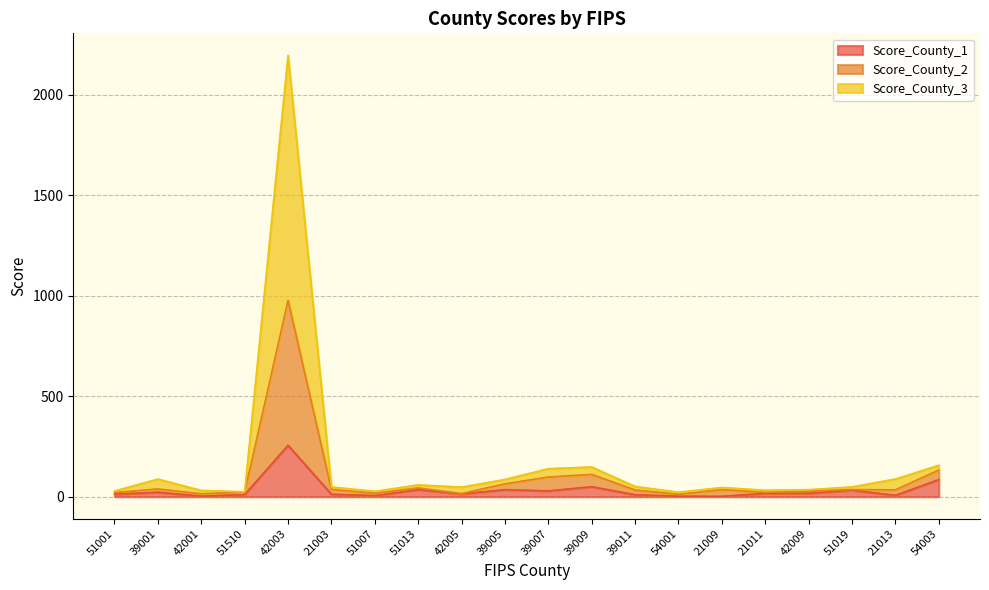

True or false: Score_County_2 and Score_County_1 intersect in this chart.

False